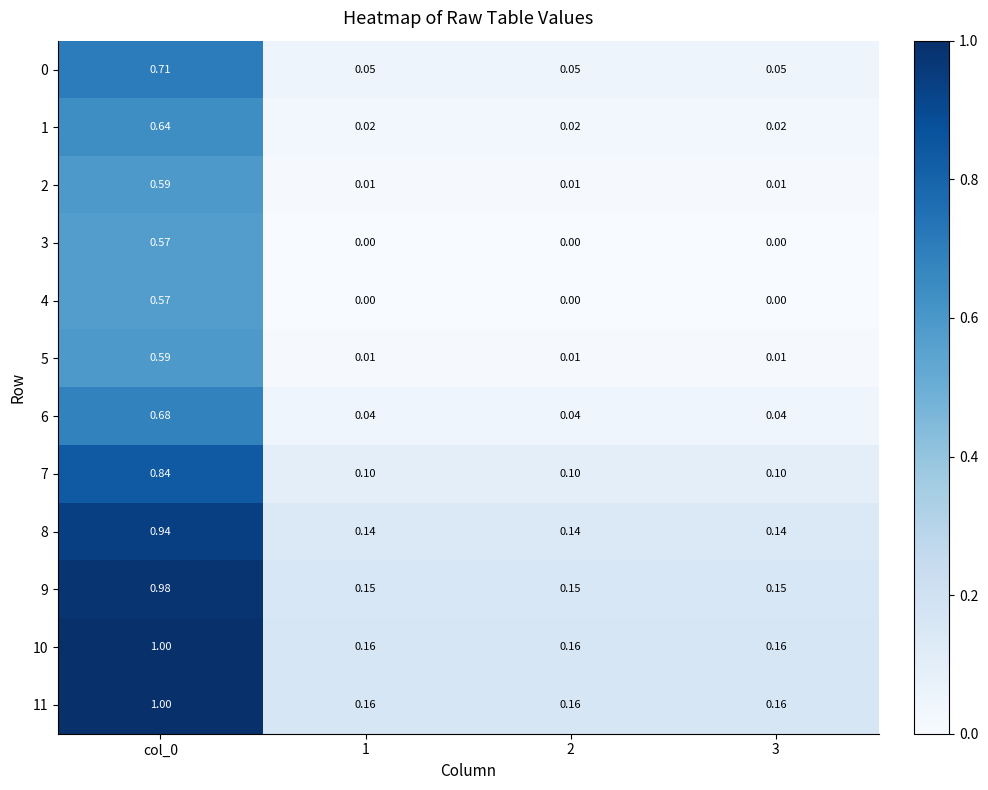

Is the value of 0 at 1 greater than the value of 7 at 2?

No